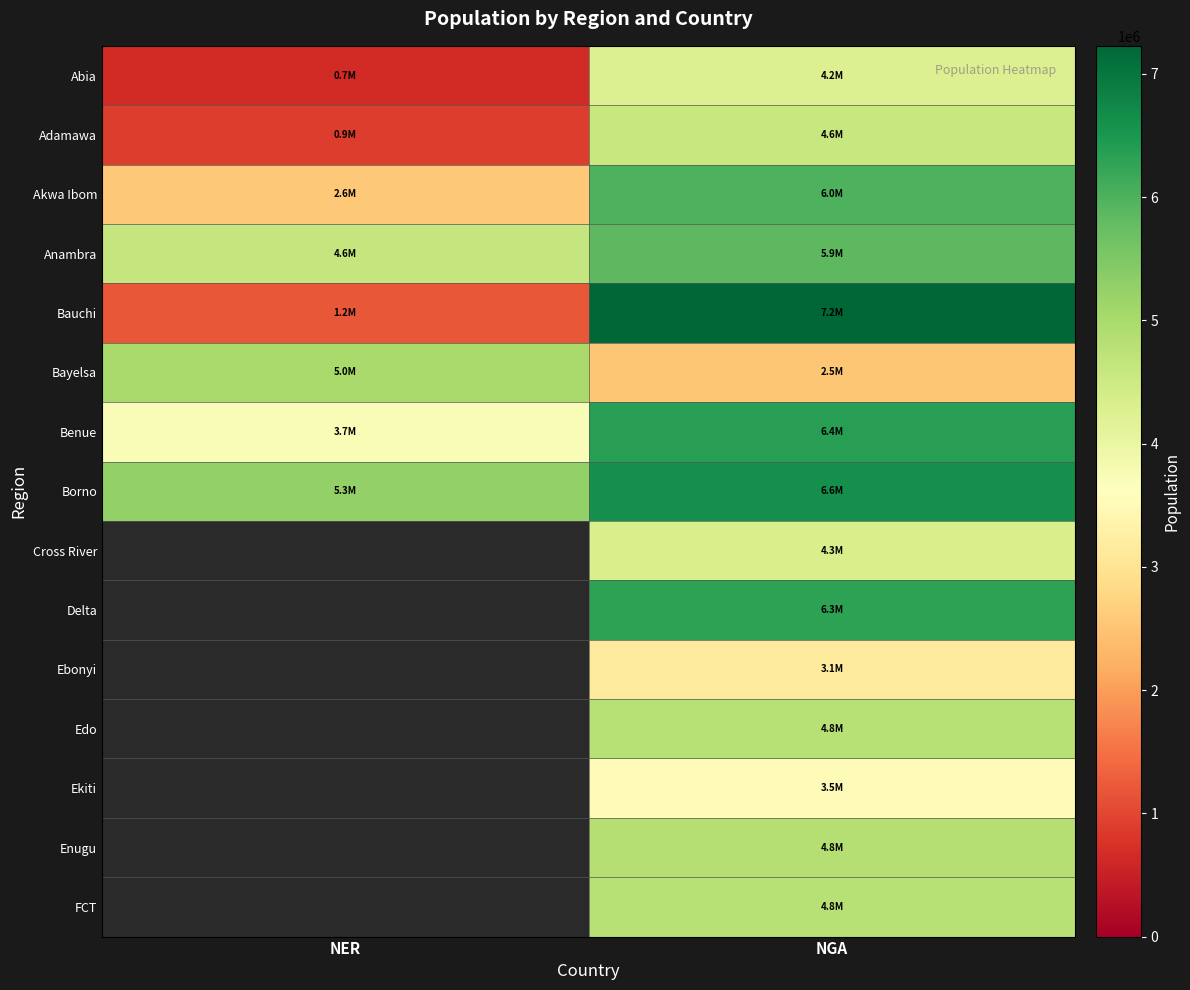

What is the difference between the Benue values at NER and NGA?

2634090.2